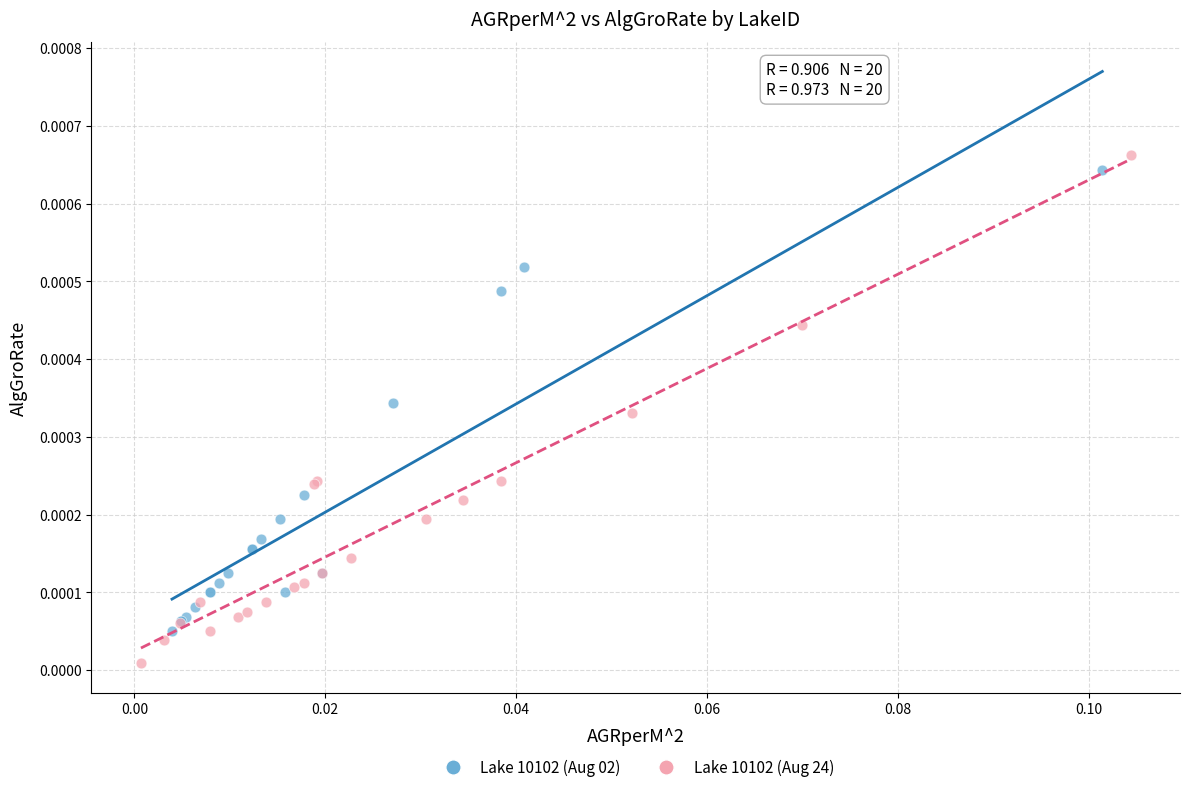

Which series contains the lowest Y value?

Lake 10102 (Aug 24)